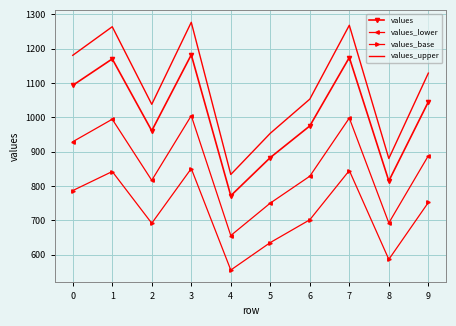

The value of values_base at 6 is 702.0. True or false?

True